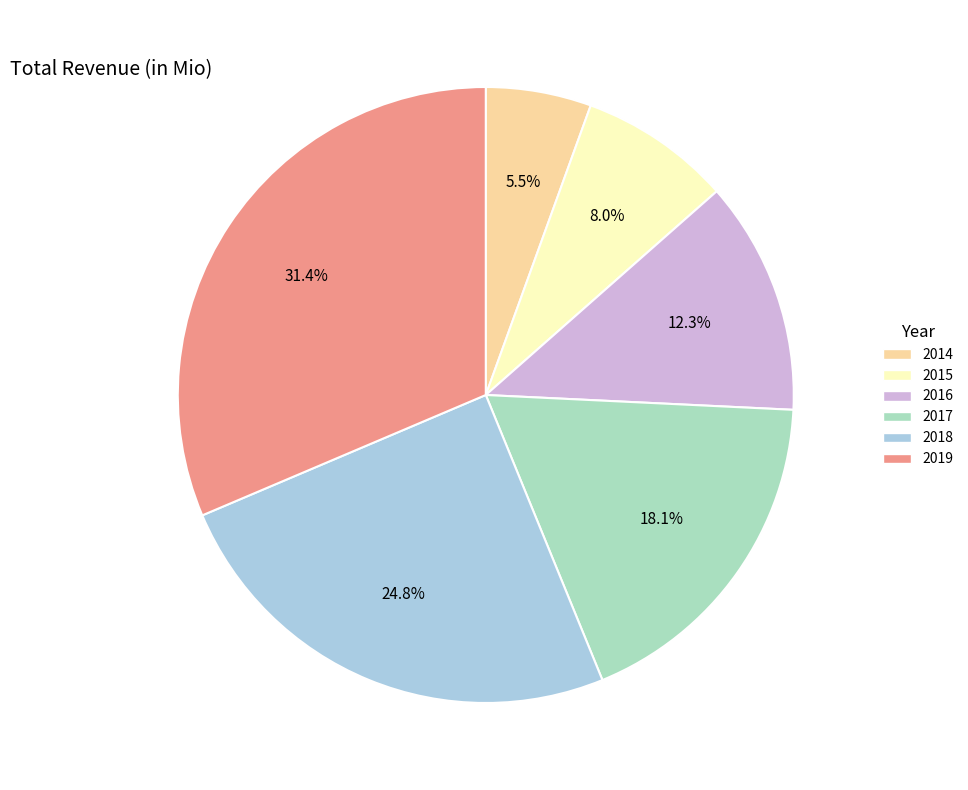

What percentage is the 2018 slice, to the nearest percent?

25%